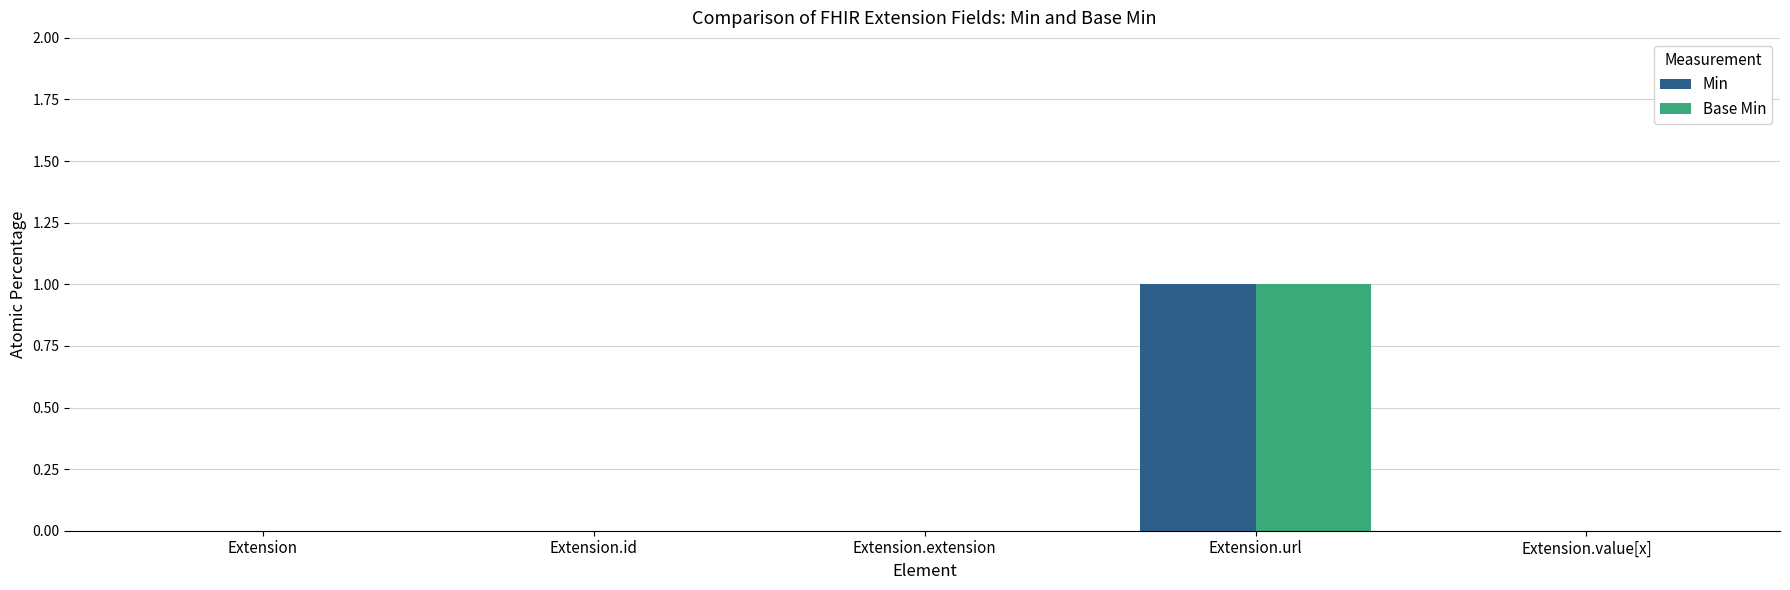

Which label corresponds to the largest value in the chart?

Extension.url